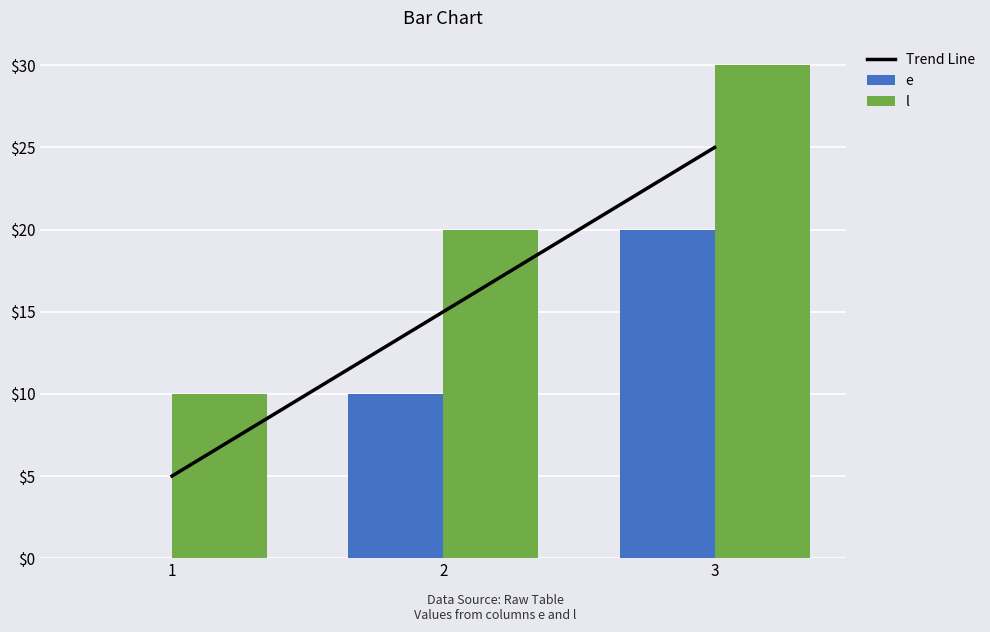

List the series in order of their overall mean, highest first.

l, Trend Line, e